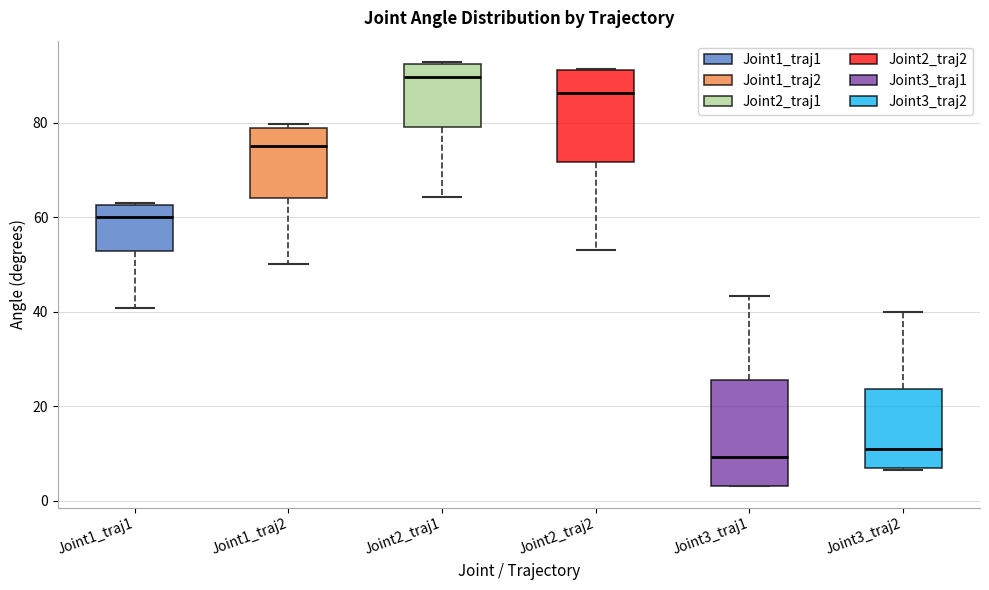

Where is the upper edge of the box for Joint3_traj1 on the y-axis? The values are not printed on the chart, so give them approximately, as read against the axis.

26